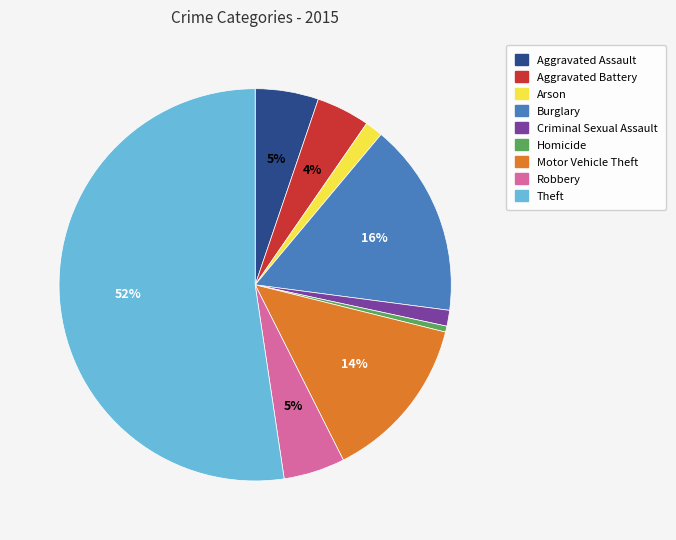

Approximately how many times larger is the value at Aggravated Assault compared to Motor Vehicle Theft?

0.4